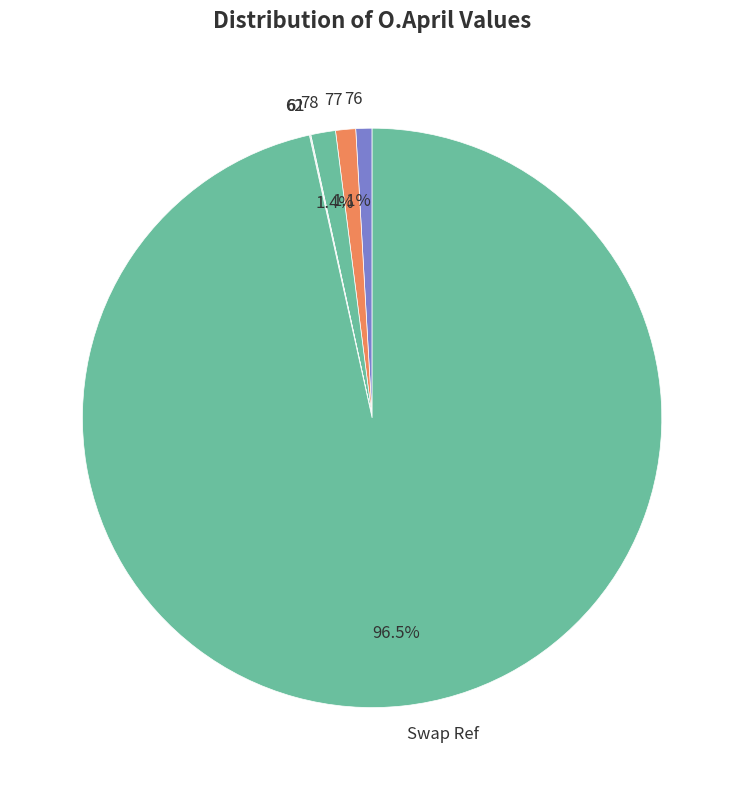

Is the sum of 77 and 78 greater than half?

No